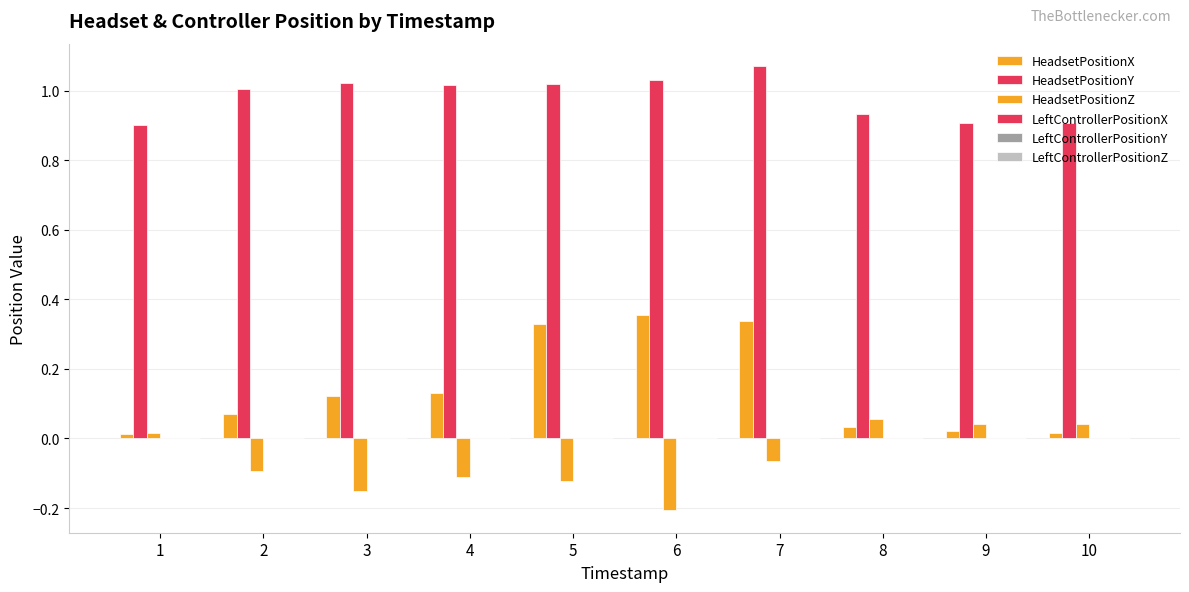

How many values in HeadsetPositionZ are below zero?

6